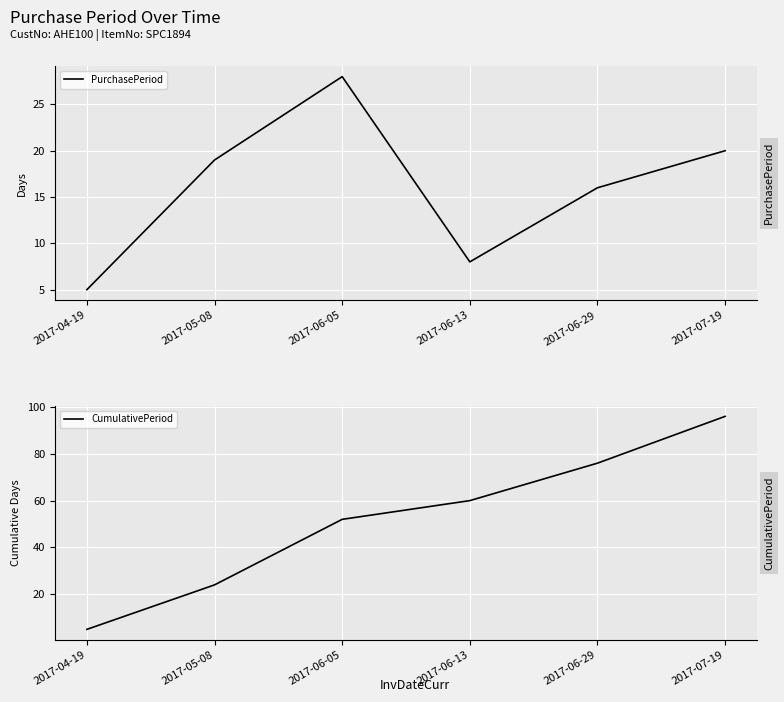

True or false: CumulativePeriod has more than 0 points higher than both neighbors.

False